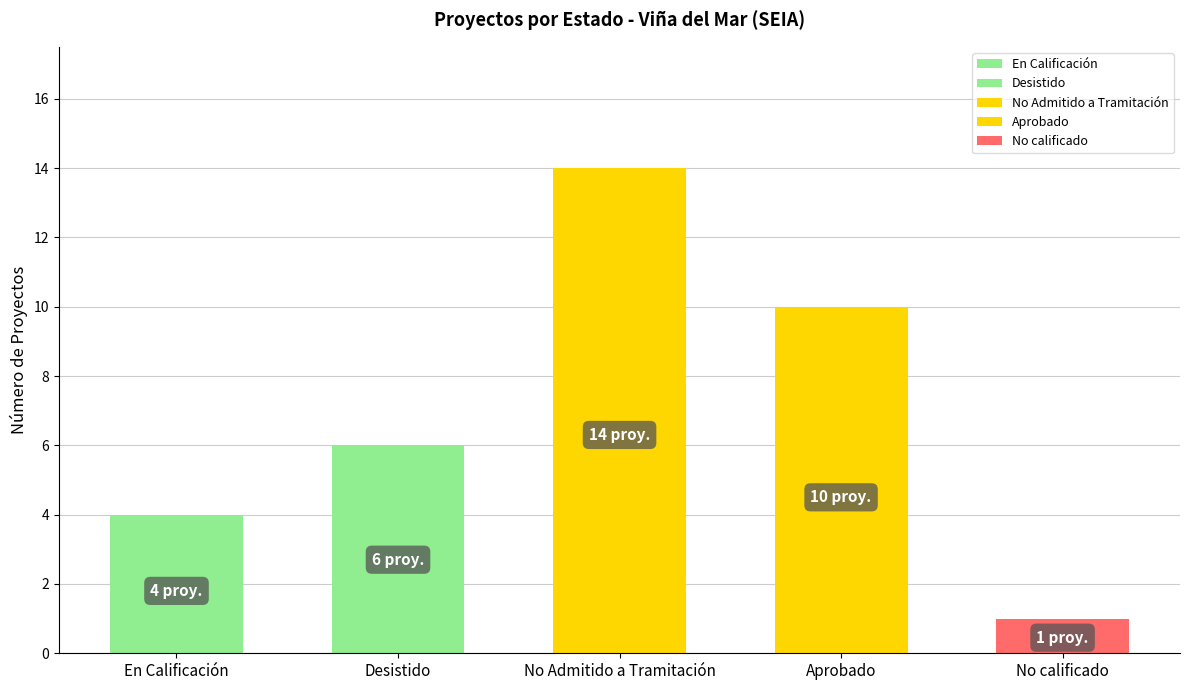

What is the difference between the second highest and second lowest values?

6